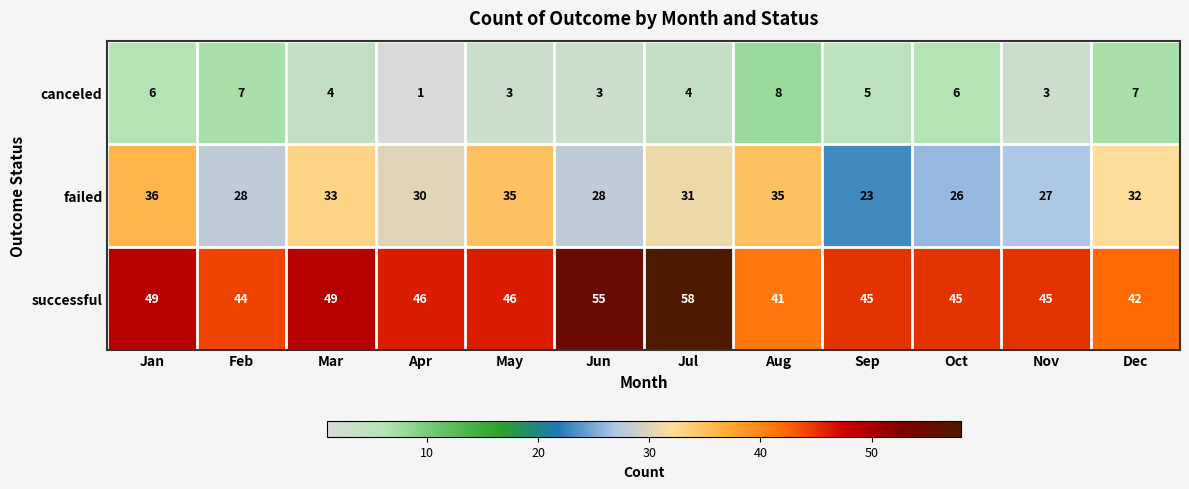

The successful series shows 75 at Feb. True or false?

False